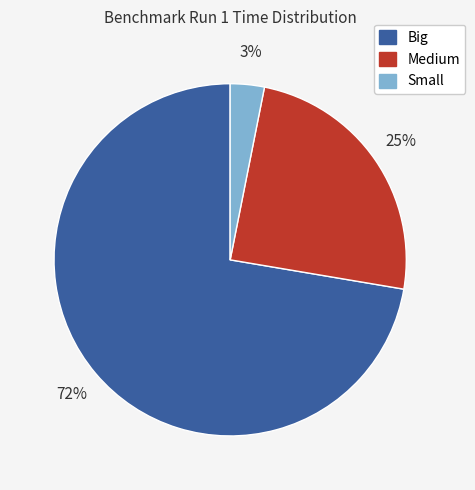

What is the smallest slice in the pie chart?

Small